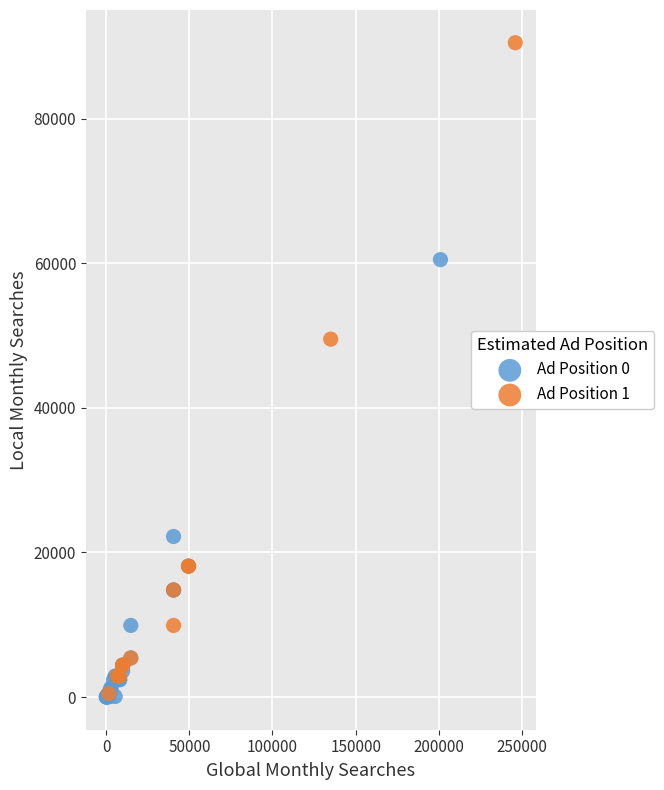

Which series has the widest spread of Y values?

Ad Position 1